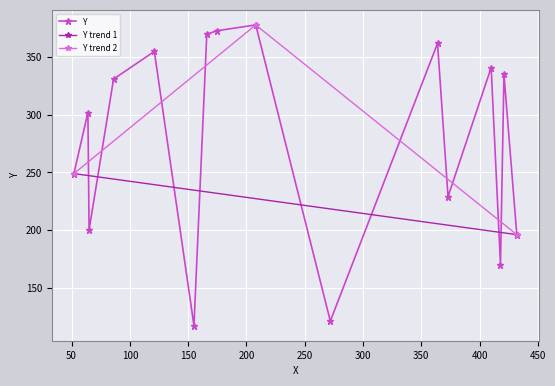

The chart shows a value of 302 at 64. True or false?

True